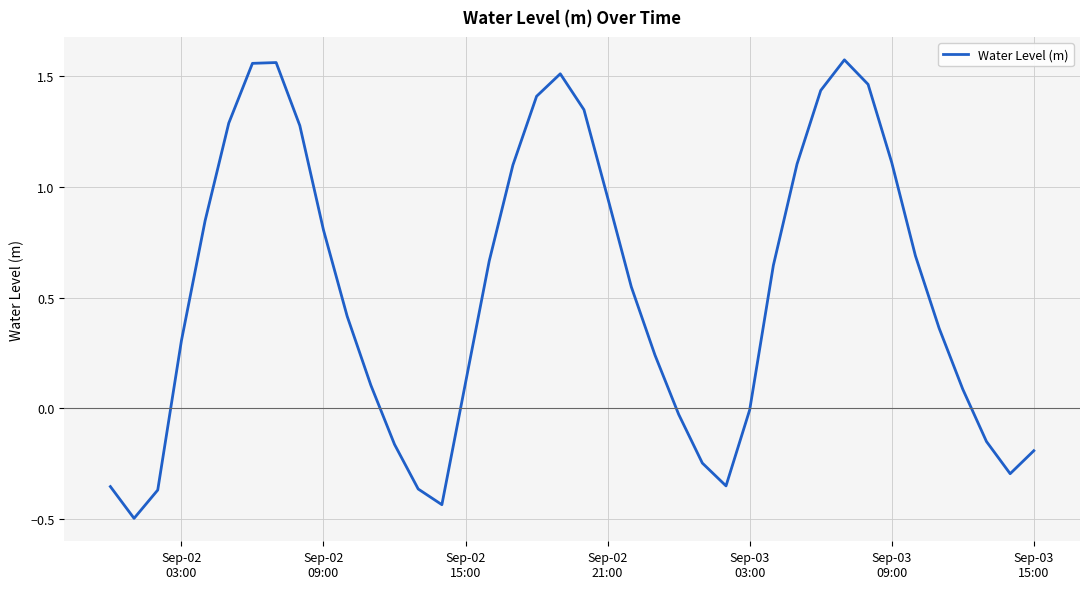

Is this an area chart (filled region under the line)?

No